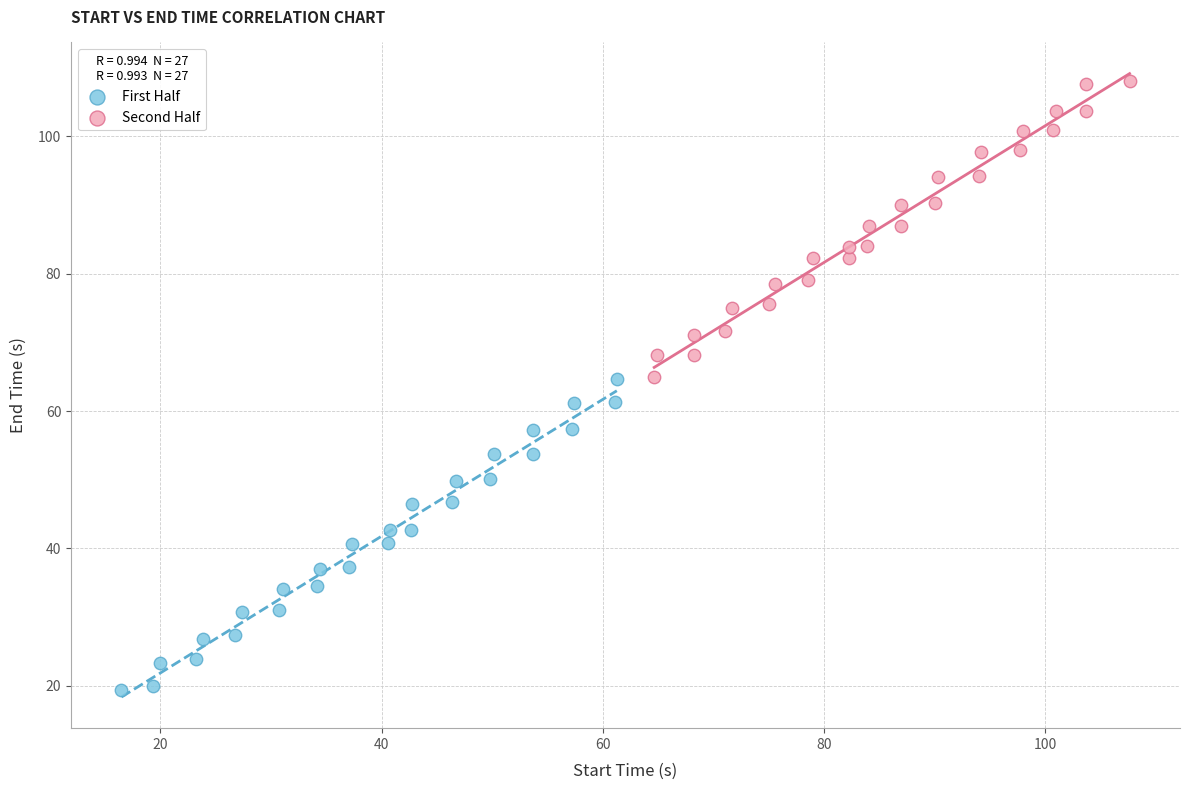

Which series contains the highest Y value?

Second Half